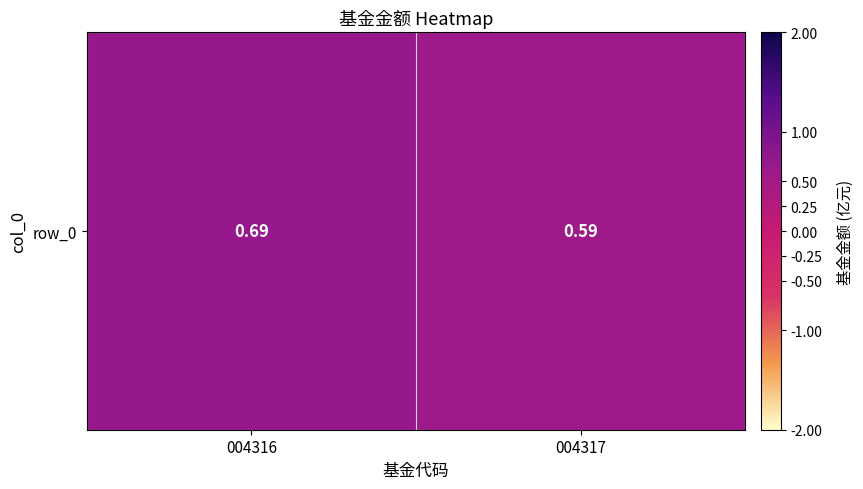

List the labels in order of value, smallest first.

004317, 004316